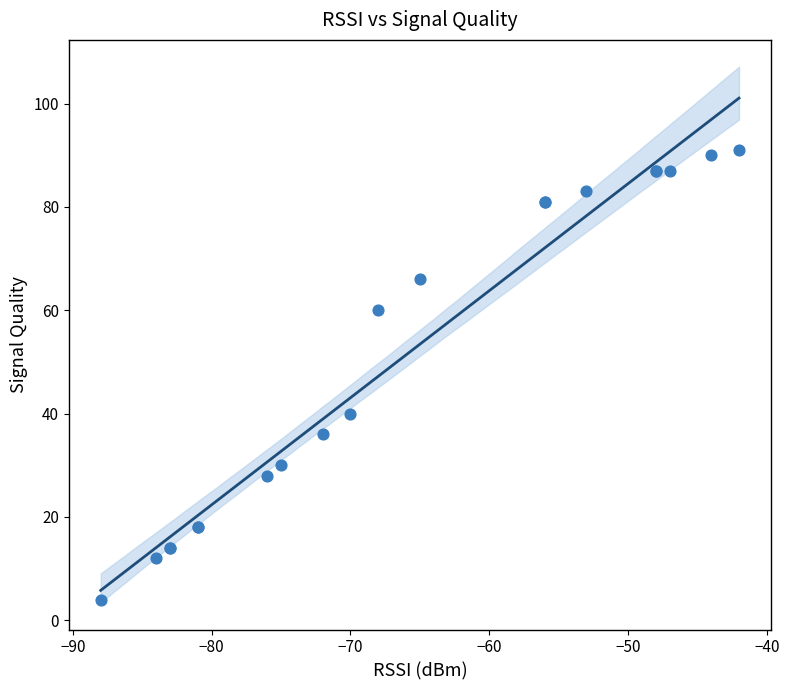

What Y value in the scatter plot is closest to 47?

40